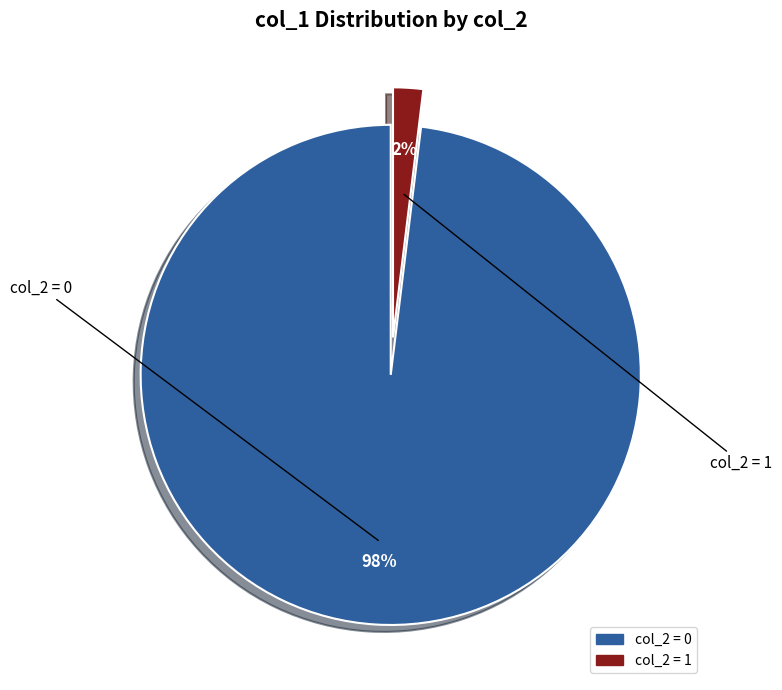

To the nearest percent, what is the difference between the largest and smallest slice percentages?

96%